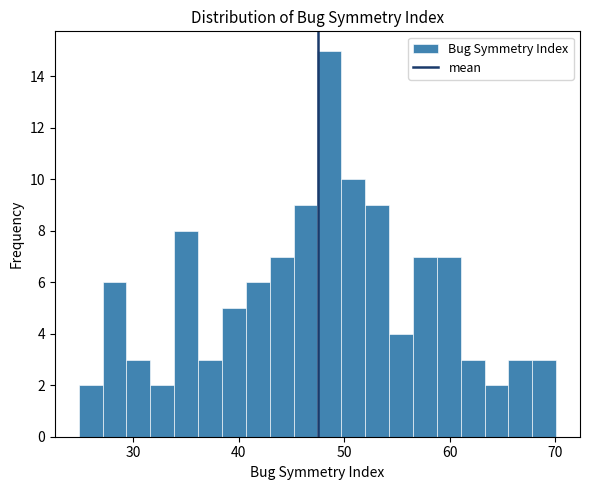

Read against the x-axis, roughly where is the centre of the tallest bar?

49